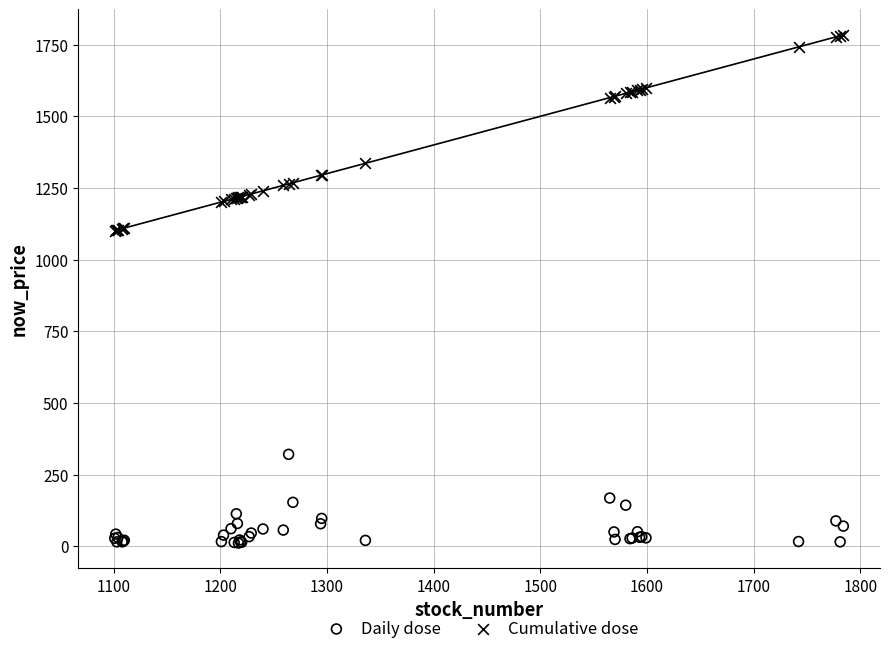

What is the X range (max minus min) for the scatter plot?

683.0